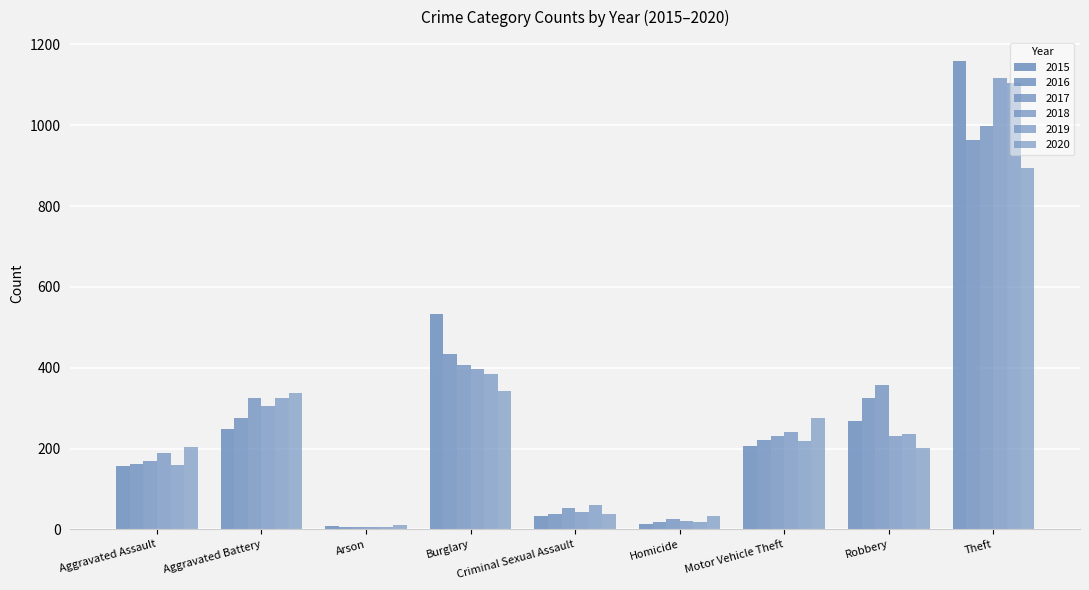

How many bars are there in total?

54